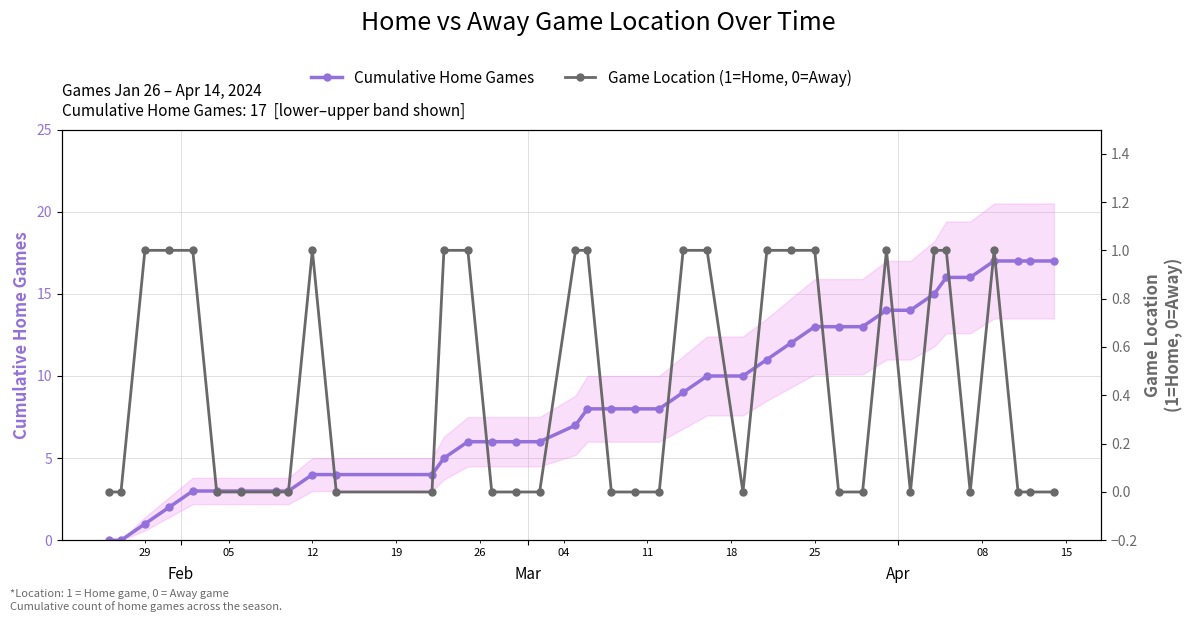

Rank the series by their maximum value, from lowest to highest.

Game Location (1=Home, 0=Away), Cumulative Home Games